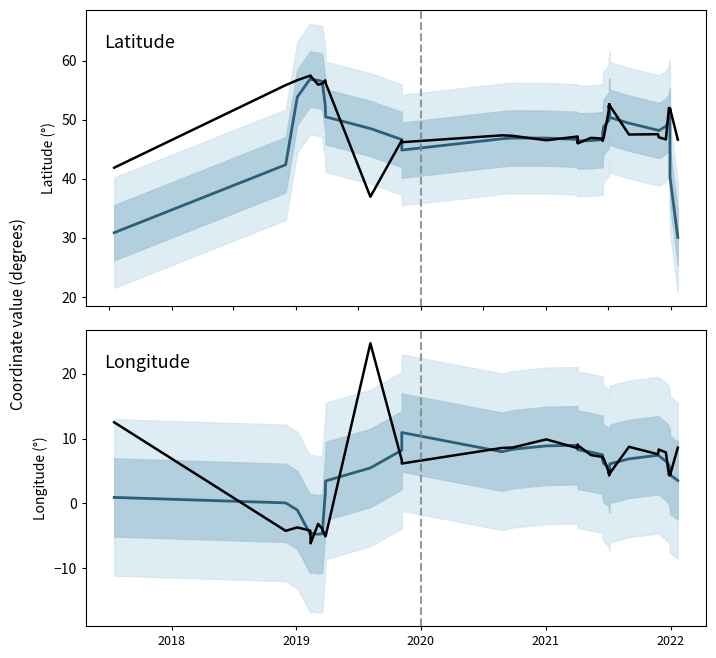

How many series are shown in this chart?

4